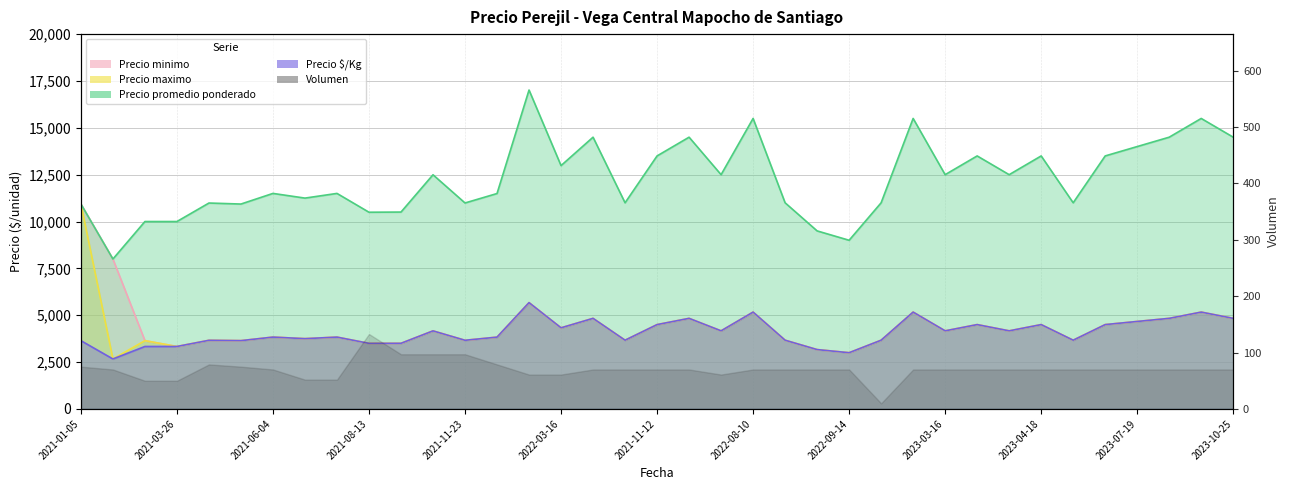

Which series has the largest total across all categories?

Precio promedio ponderado